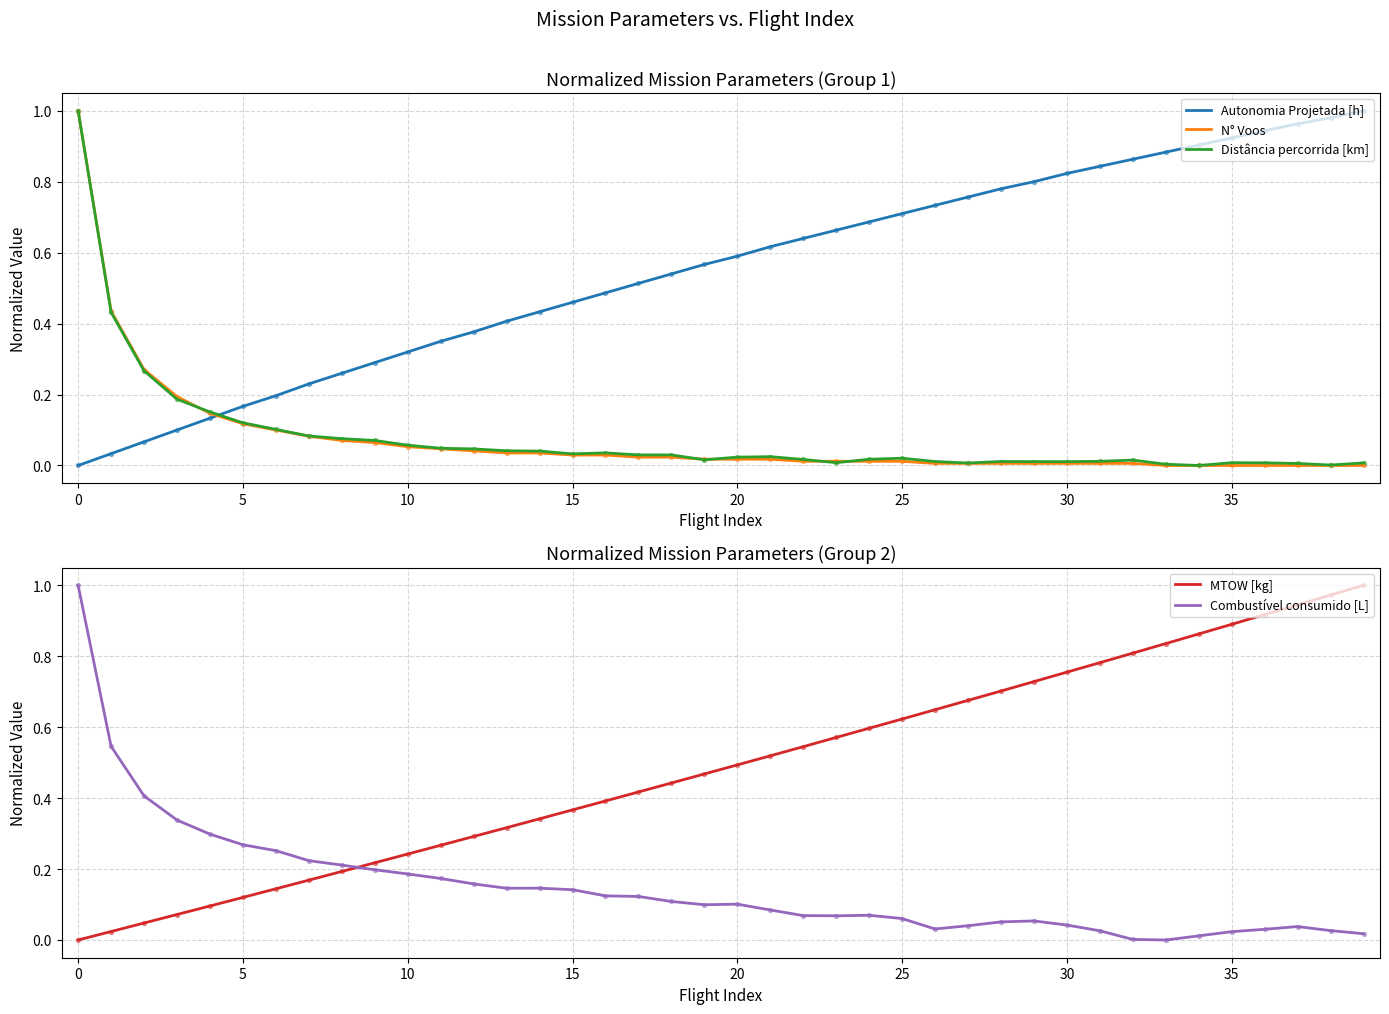

Which series reaches the maximum Y coordinate?

Autonomia Projetada [h]